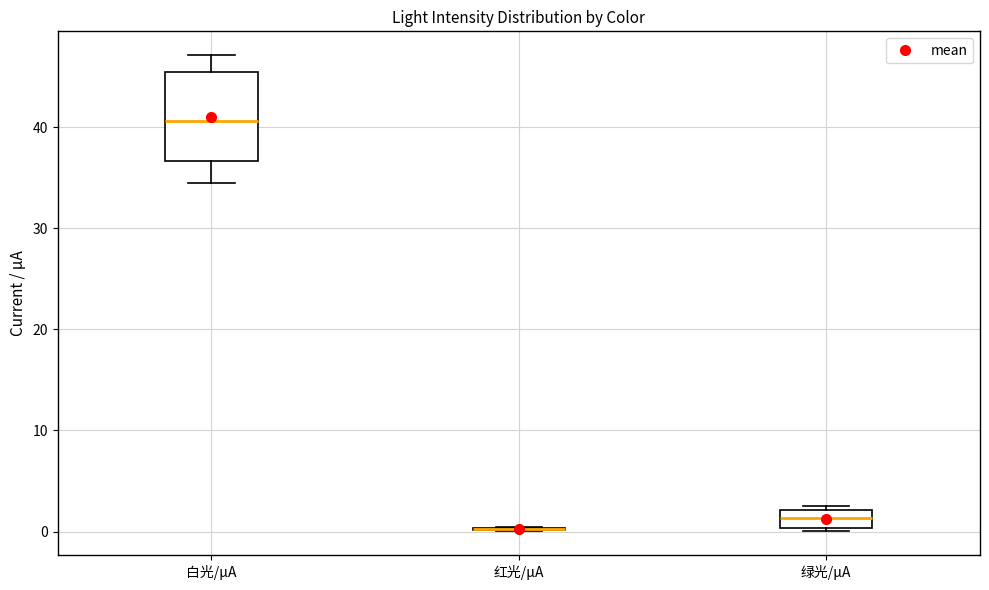

Which box is the tallest, from its lower edge to its upper edge?

白光/μA